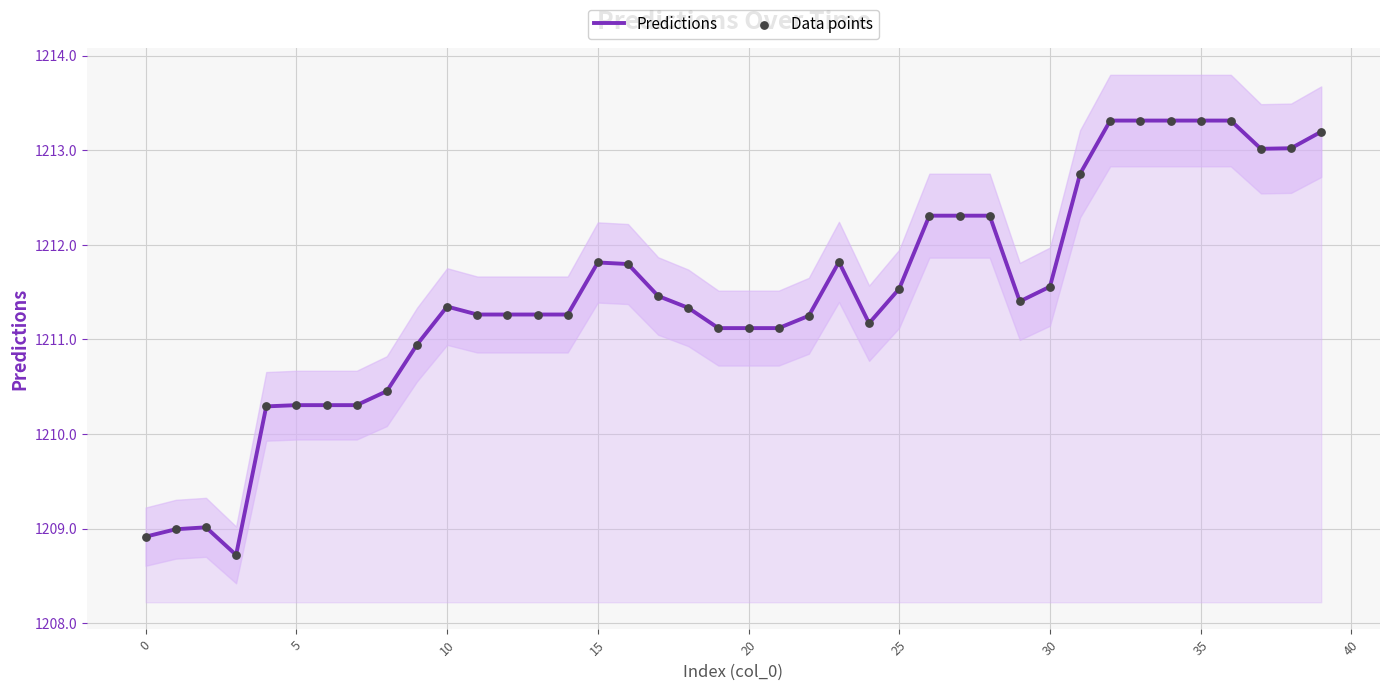

At which category is the sum across all series the highest?

32